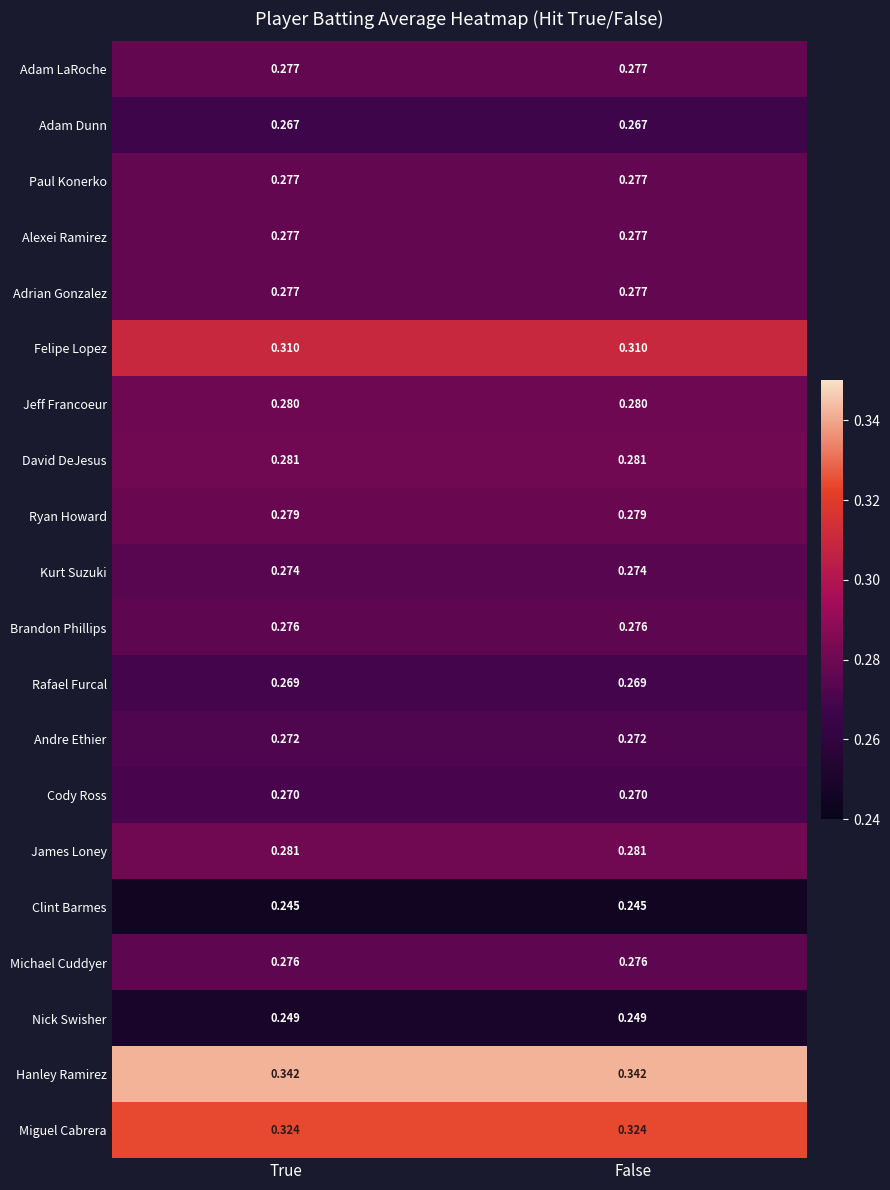

Which series has the largest total across all categories?

Hanley Ramirez